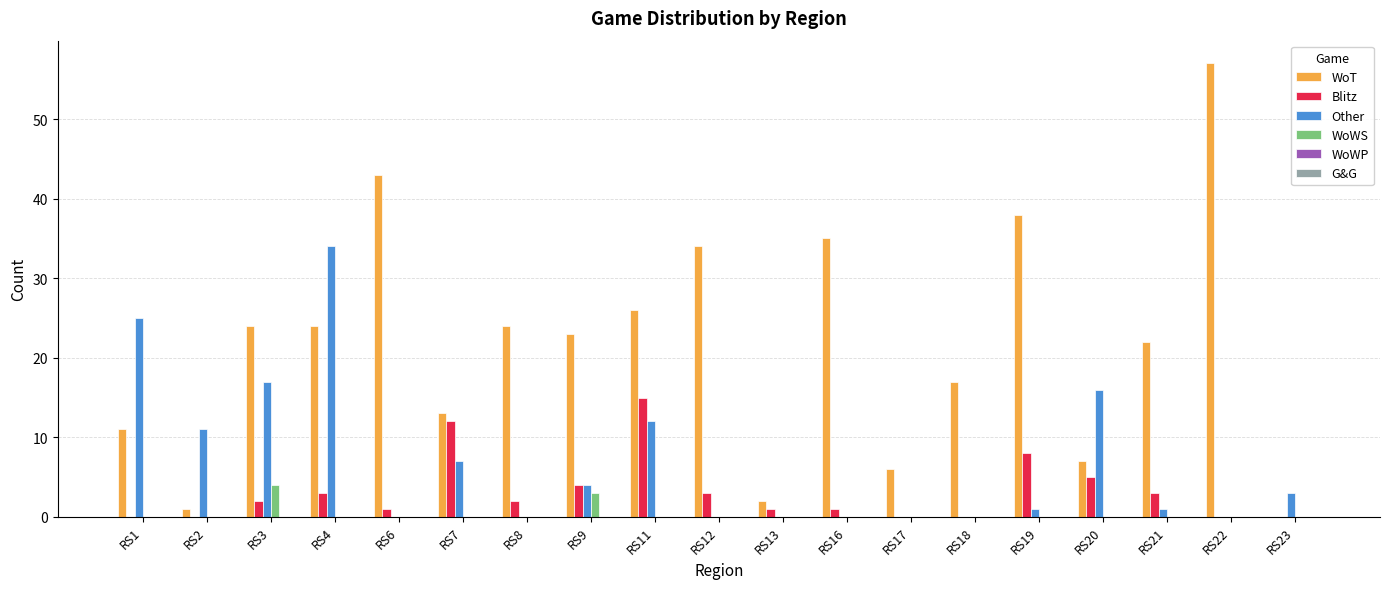

What is the highest value of the Other series?

34